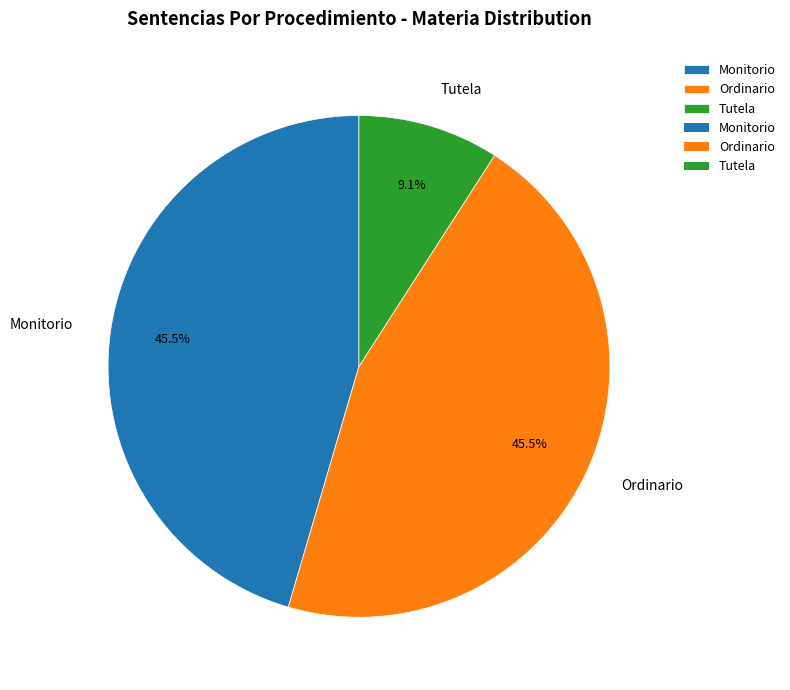

Is it true that Tutela is 1% of the pie?

False